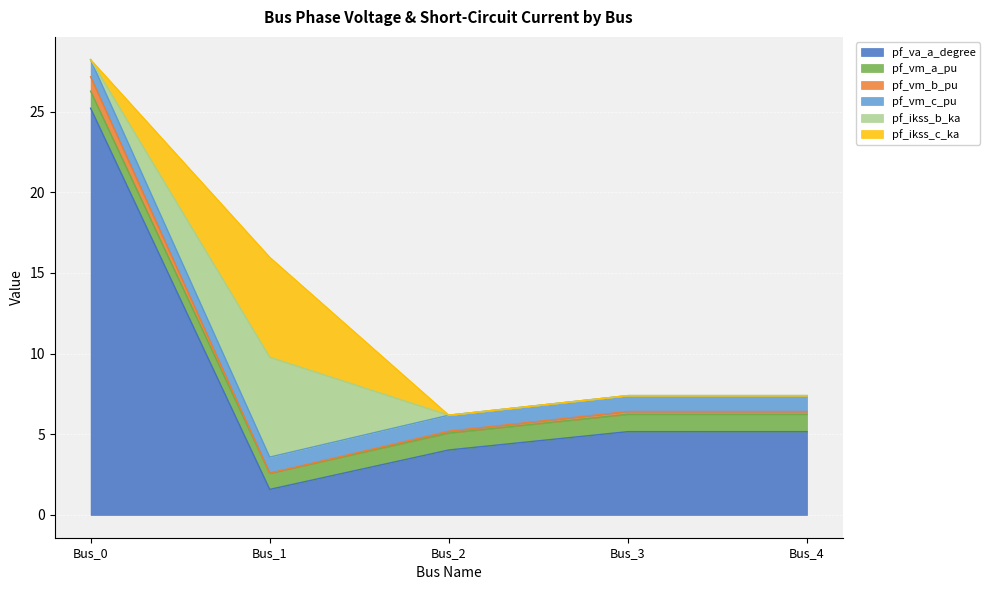

True or false: pf_vm_b_pu has more than 0 points higher than both neighbors.

True